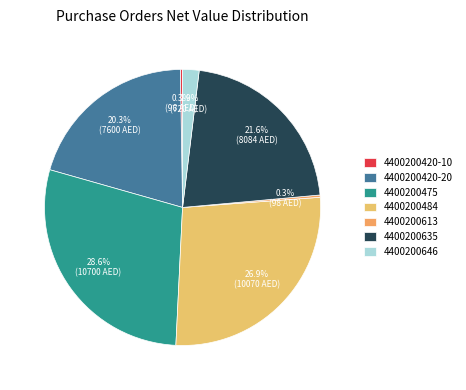

Is 4400200420-20 the majority of the pie?

No